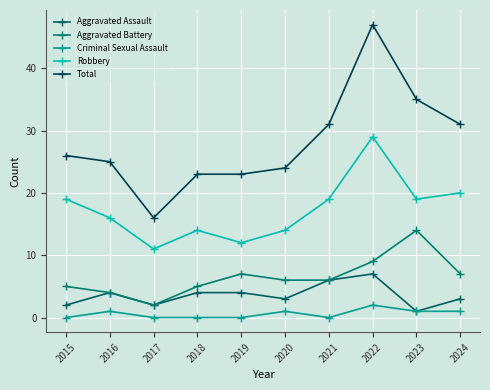

The value of Robbery at 2019 is 12. True or false?

True